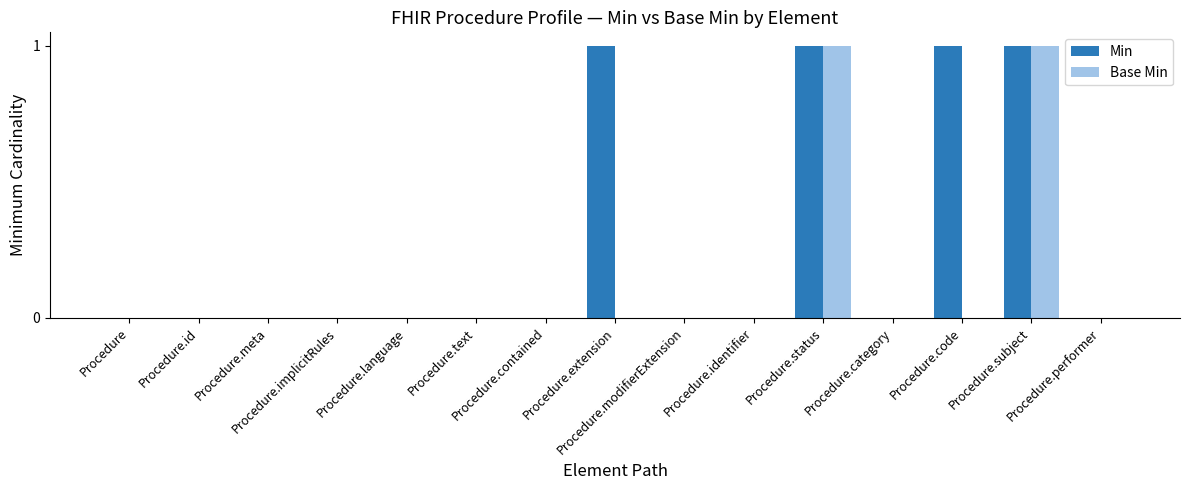

Which series has the largest total across all categories?

Min